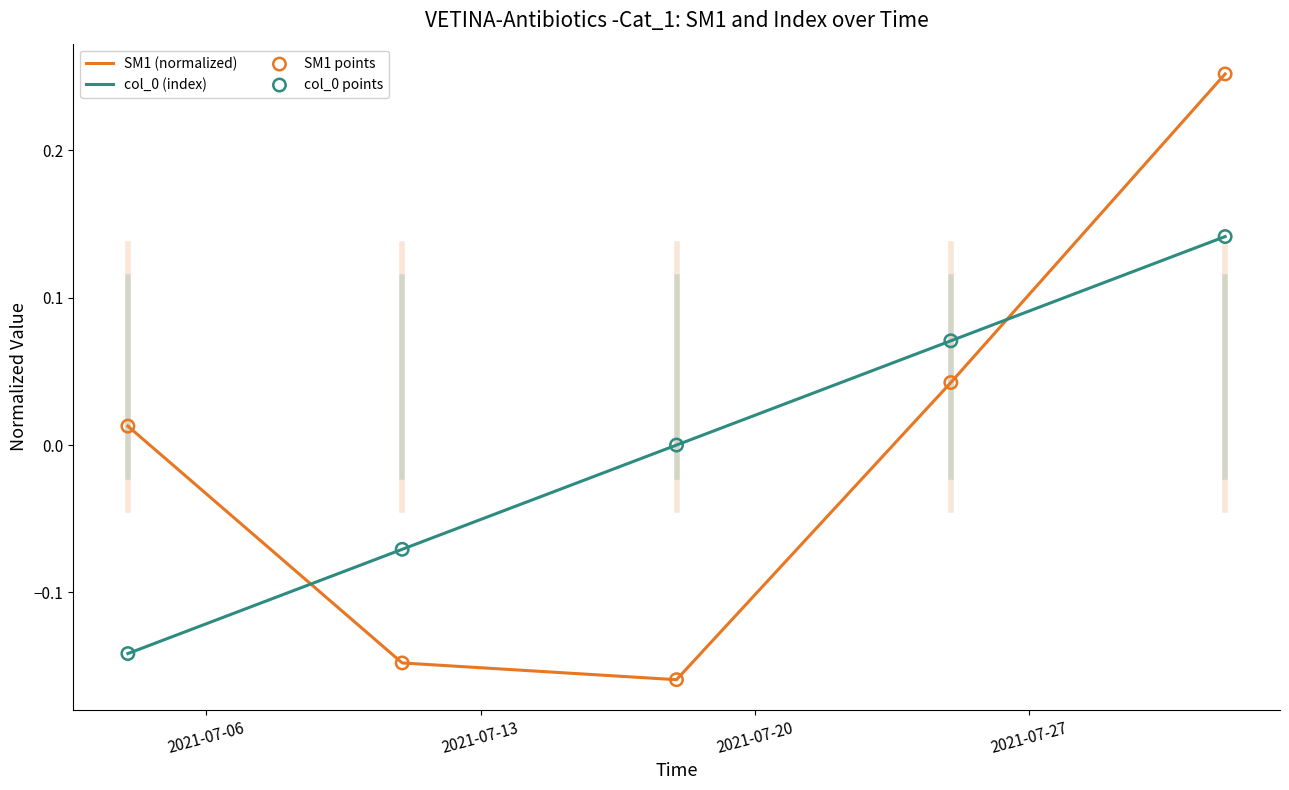

Which series has the widest spread of values?

SM1 (normalized)